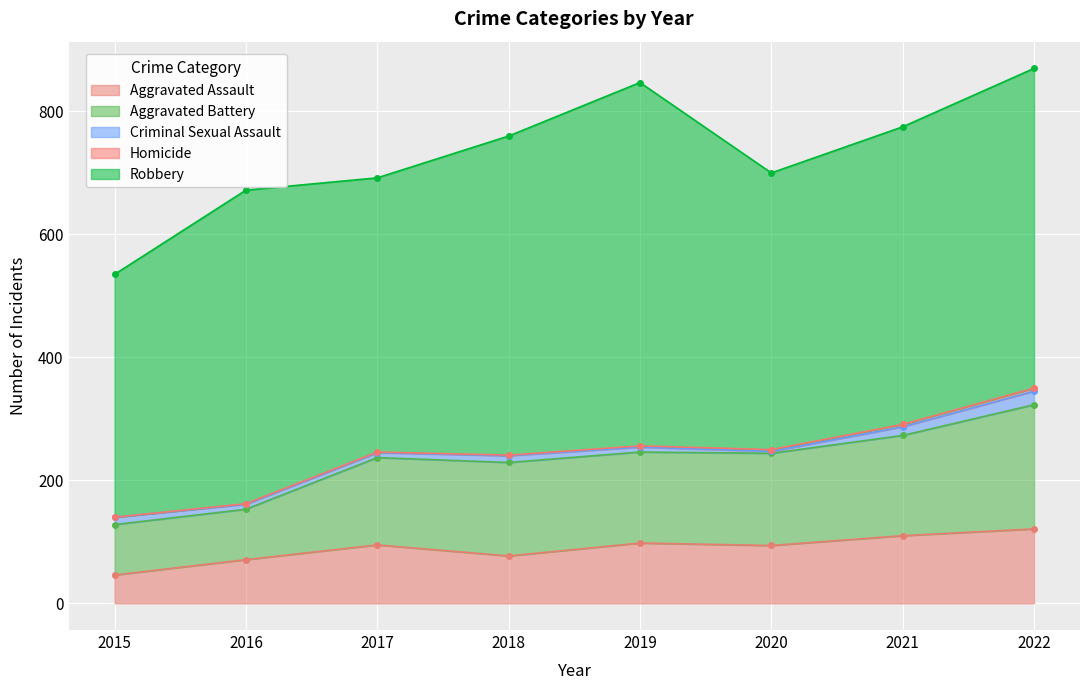

At how many categories does at least one series exceed 309?

8